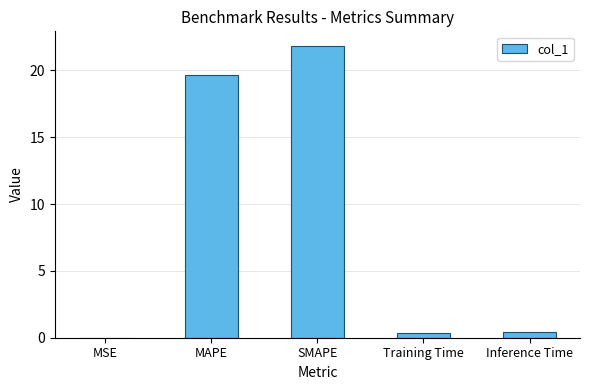

Are the bars horizontal?

No